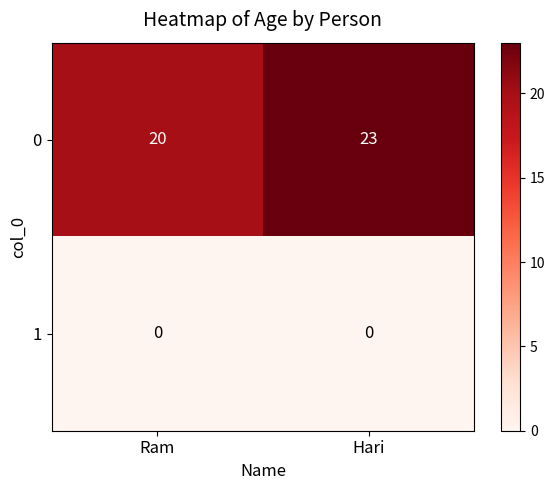

At which category does the chart reach its peak across all series?

Hari